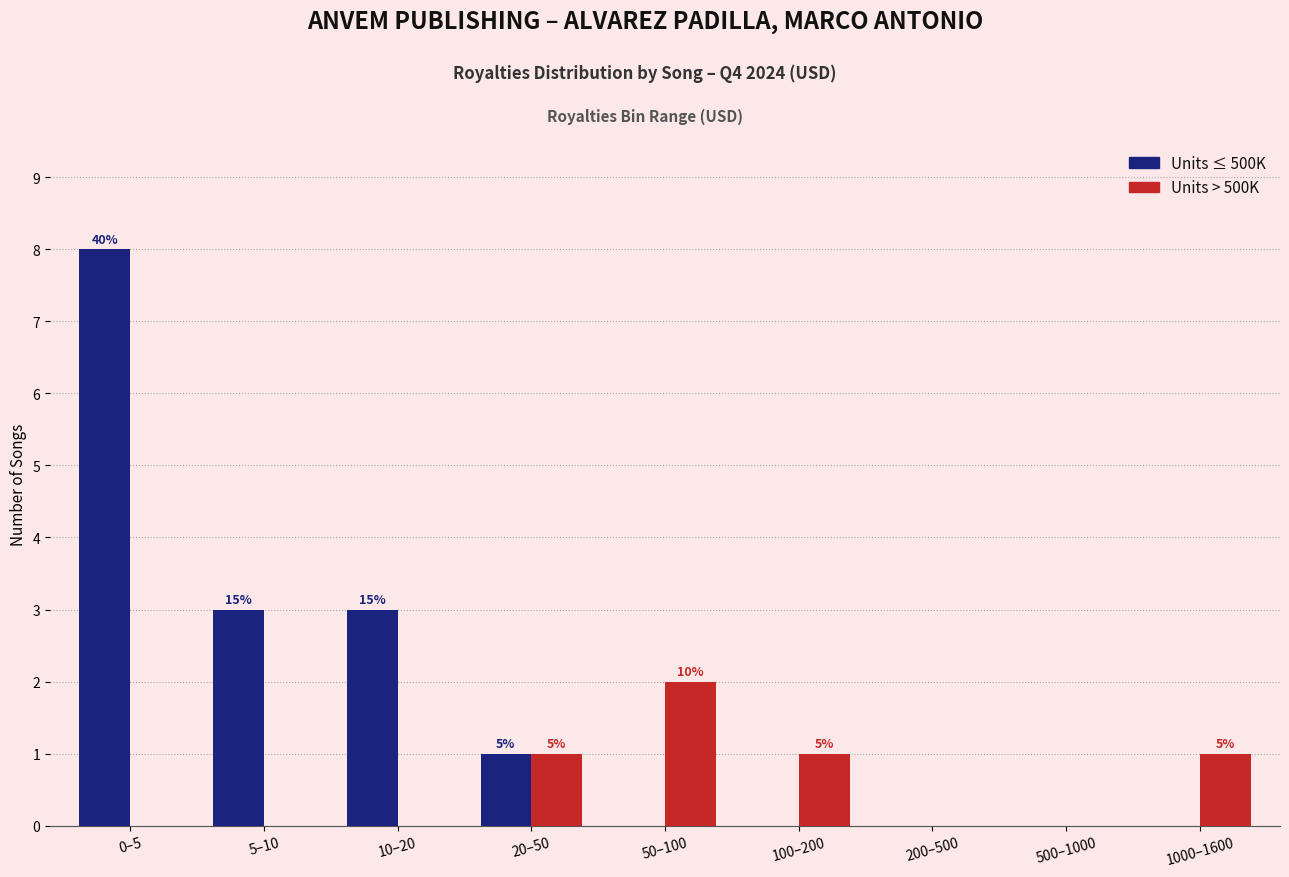

Reading left to right, transcribe all the data shown in this chart.

Units ≤ 500K: 0–5=8	5–10=3	10–20=3	20–50=1	50–100=0	100–200=0	200–500=0	500–1000=0	1000–1600=0
Units > 500K: 0–5=0	5–10=0	10–20=0	20–50=1	50–100=2	100–200=1	200–500=0	500–1000=0	1000–1600=1